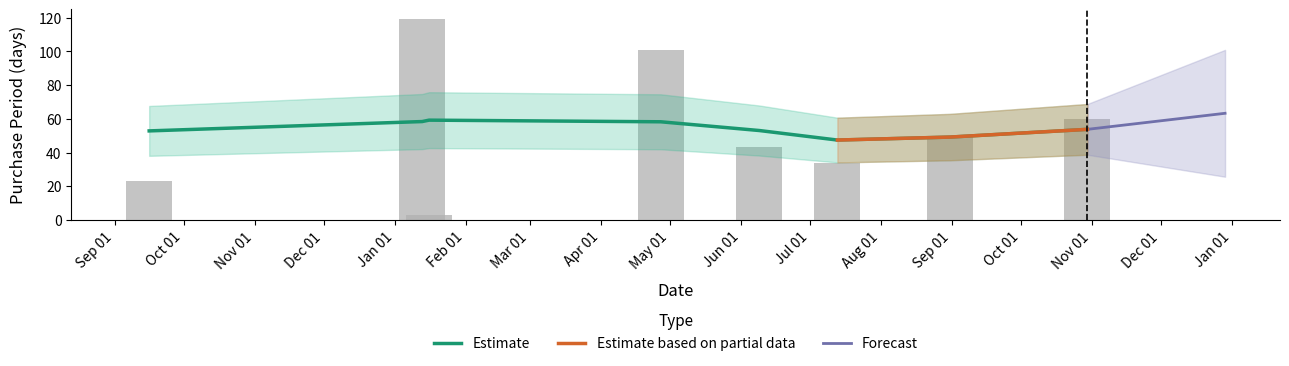

How many data points does each series have?

8